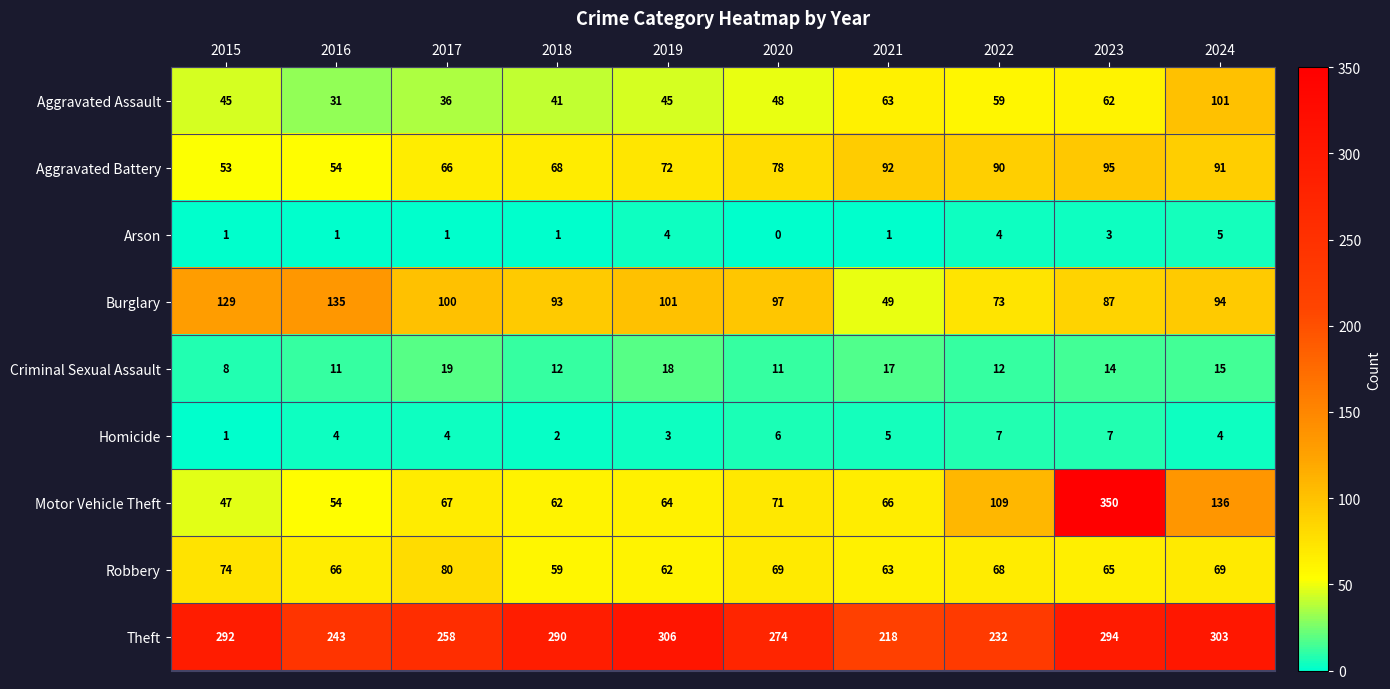

Which category has the lowest value in the Criminal Sexual Assault series?

2015